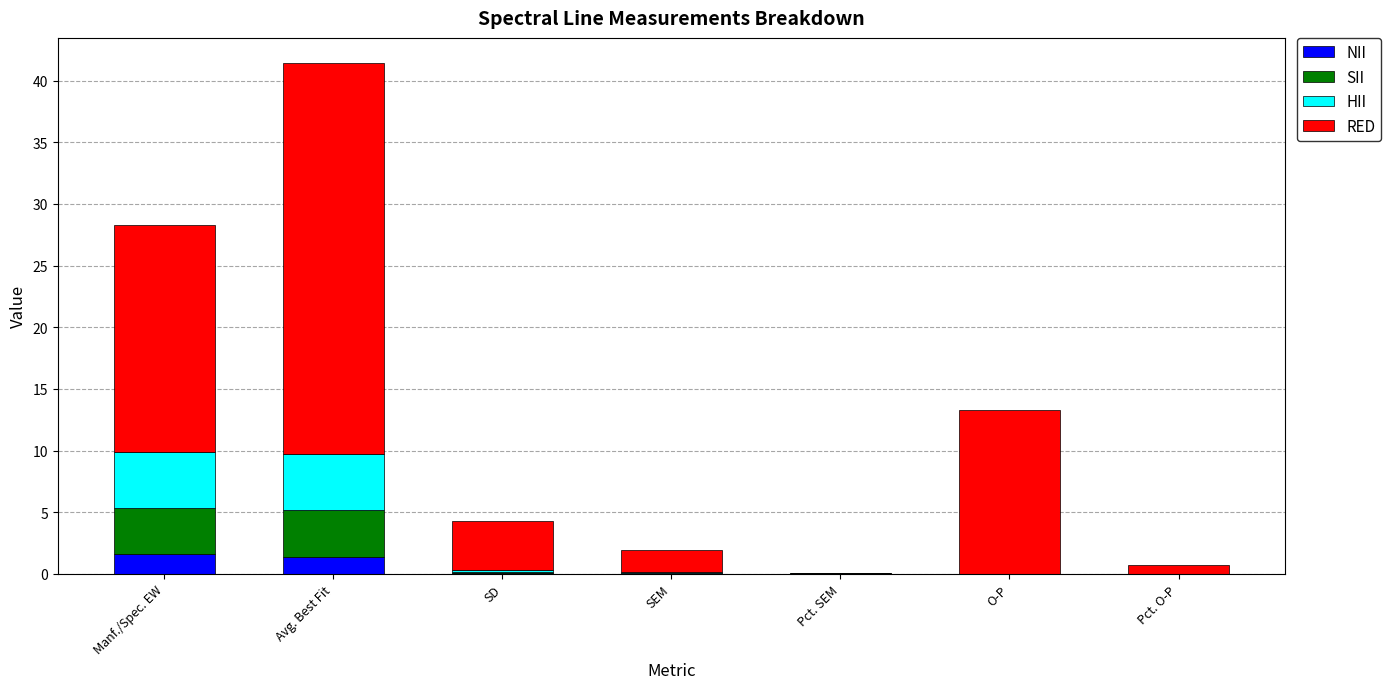

Is it true that NII equals 0.0 at Pct. O-P?

True